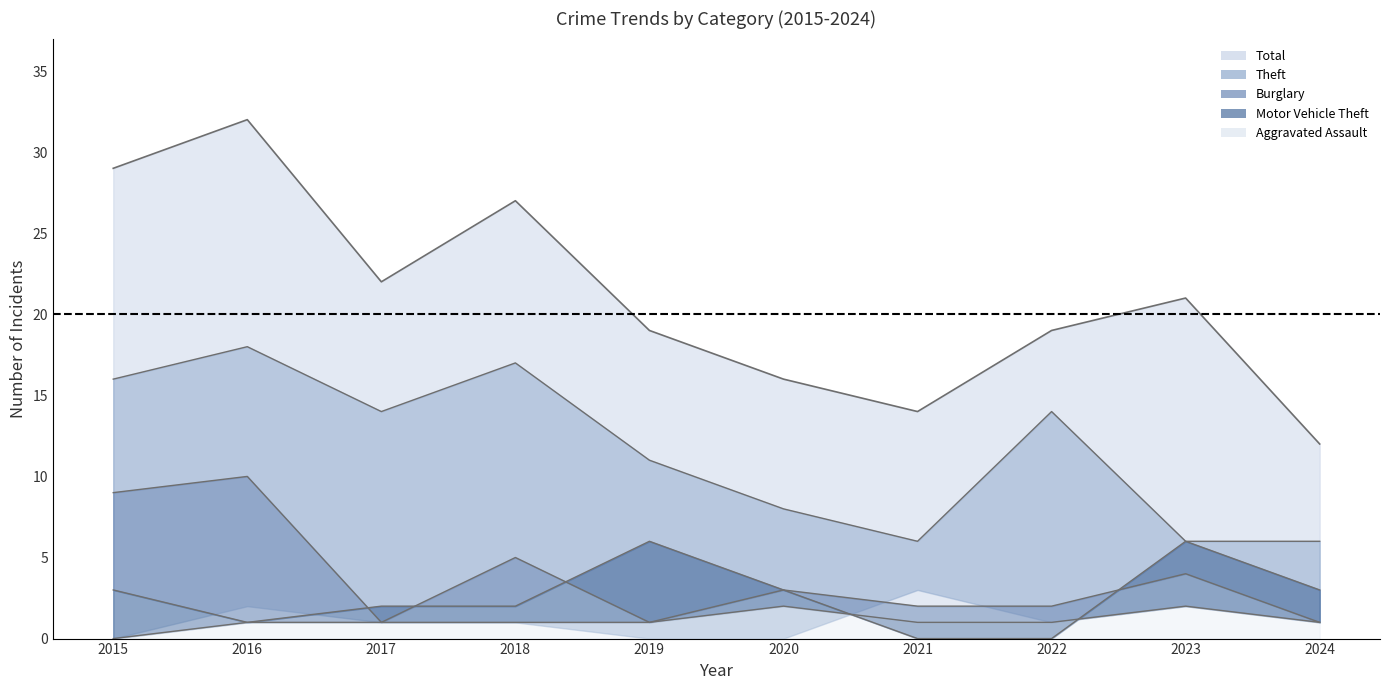

Where is the first local maximum for Theft?

2016